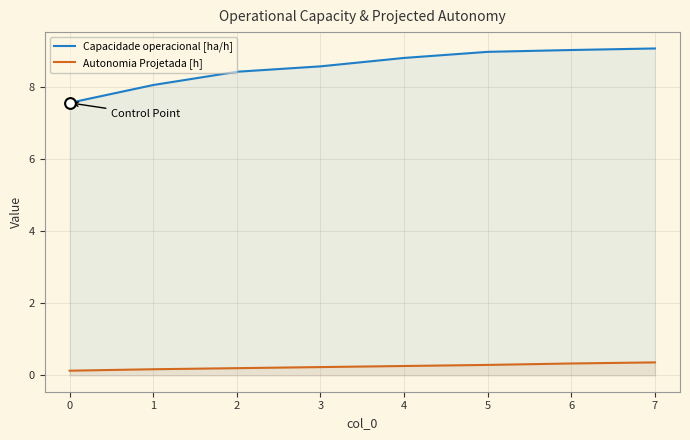

Which series has the widest spread of Y values?

Capacidade operacional [ha/h]